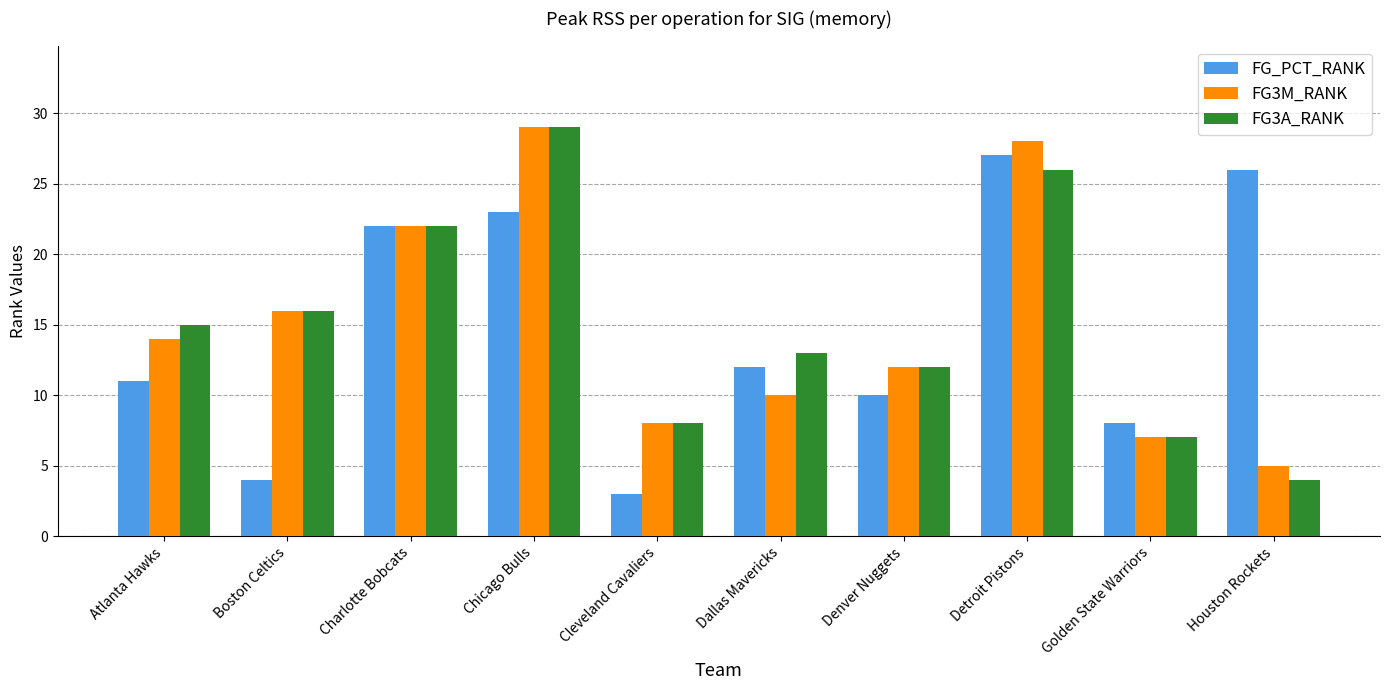

List the labels in order of FG3A_RANK value, largest first.

Chicago Bulls, Detroit Pistons, Charlotte Bobcats, Boston Celtics, Atlanta Hawks, Dallas Mavericks, Denver Nuggets, Cleveland Cavaliers, Golden State Warriors, Houston Rockets